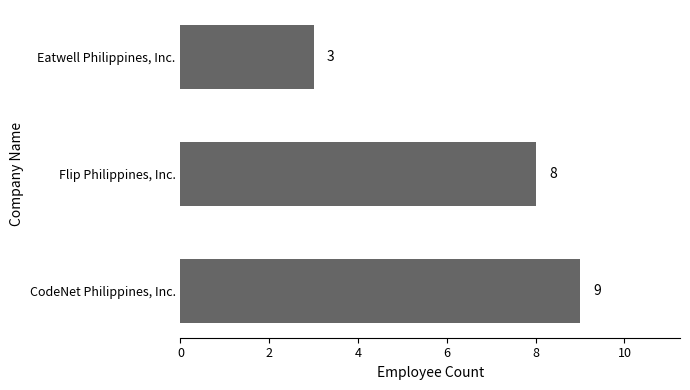

List the labels in order of value, largest first.

CodeNet Philippines, Inc., Flip Philippines, Inc., Eatwell Philippines, Inc.